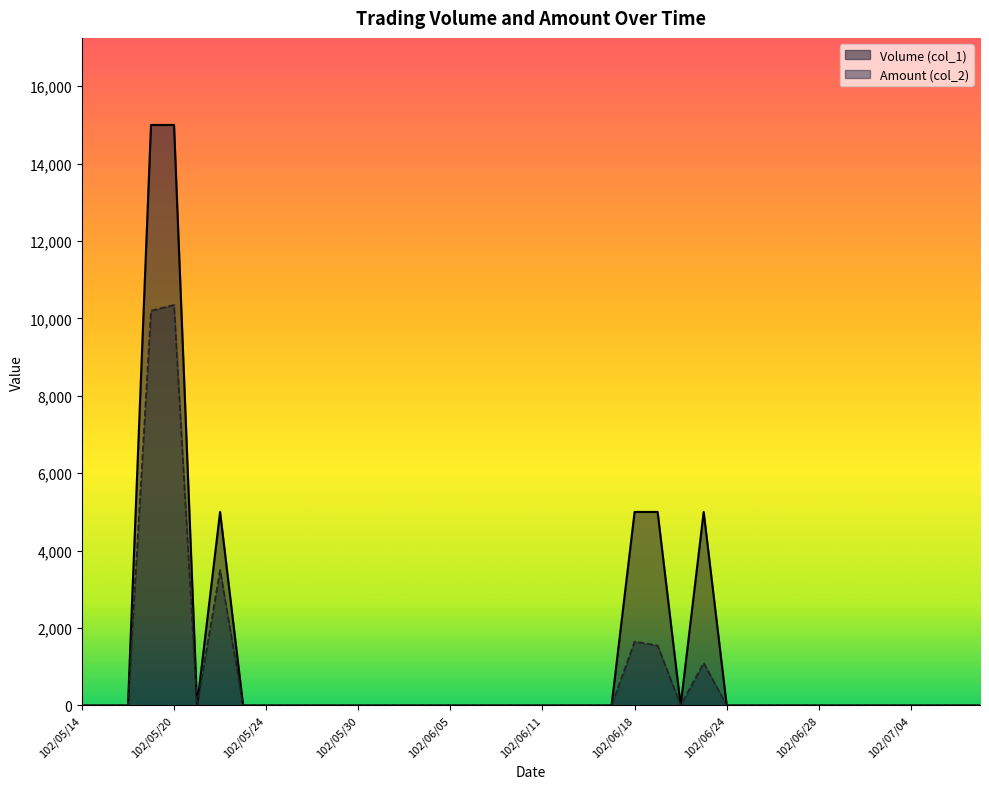

What is the maximum value for Volume (col_1)?

15000